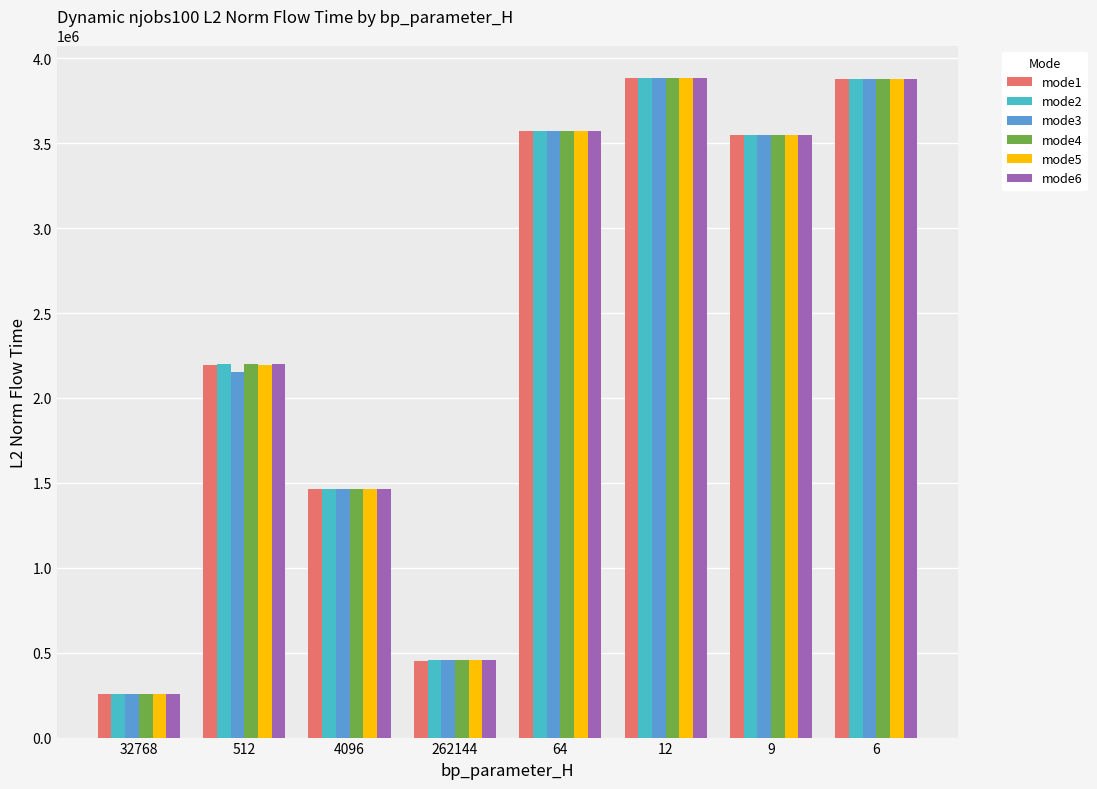

Count the number of categories in the chart.

8